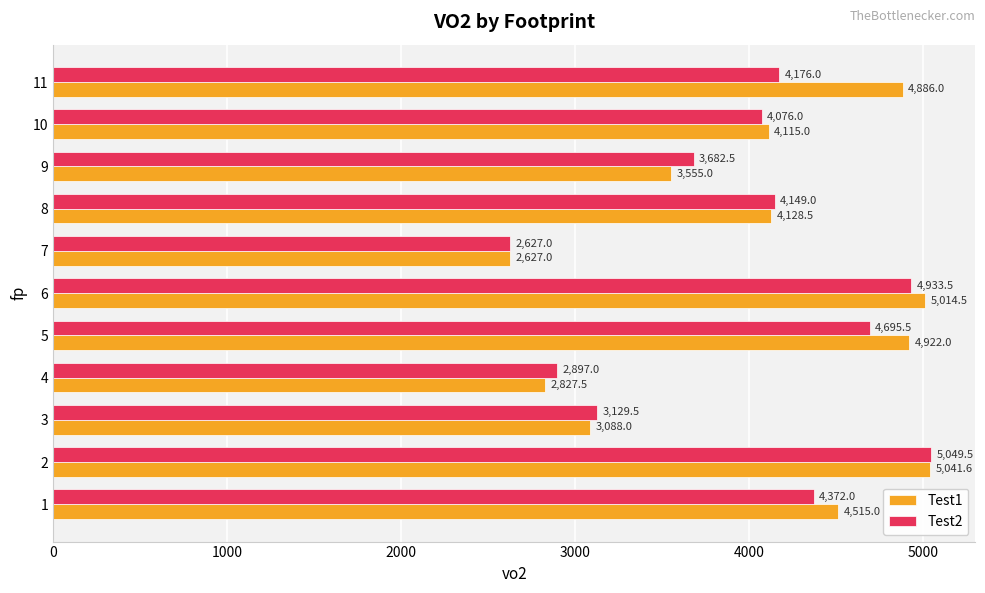

What is the total value across all series at 9?

7237.5